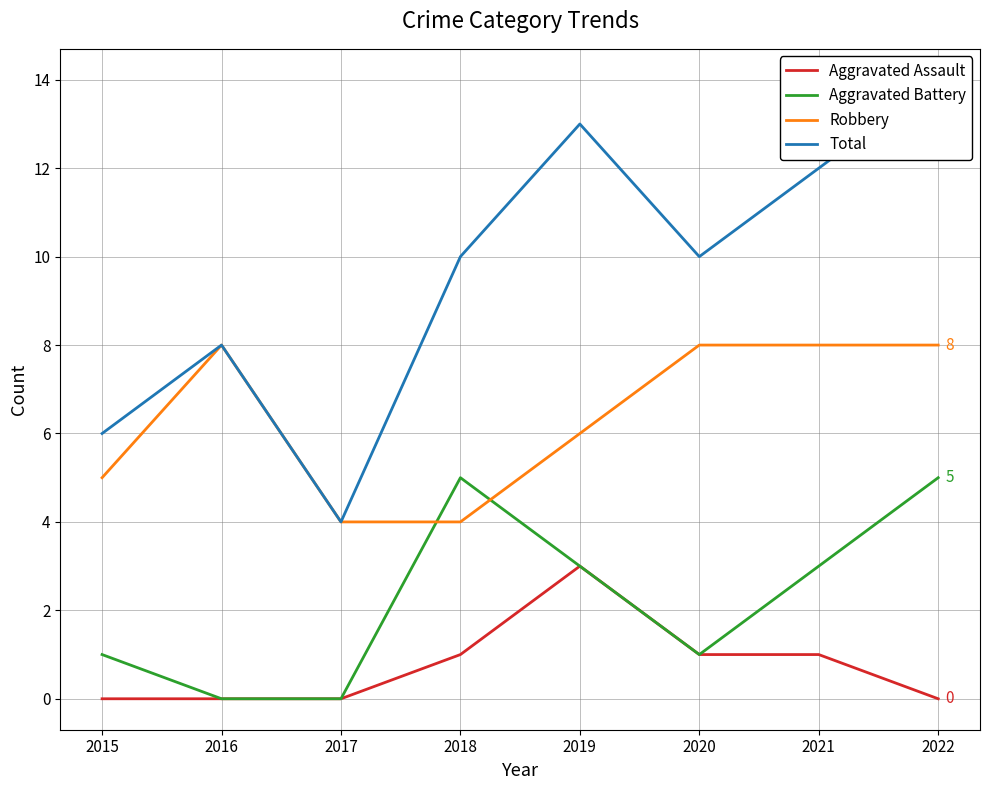

Is it true that Total equals 13 at 2019?

True